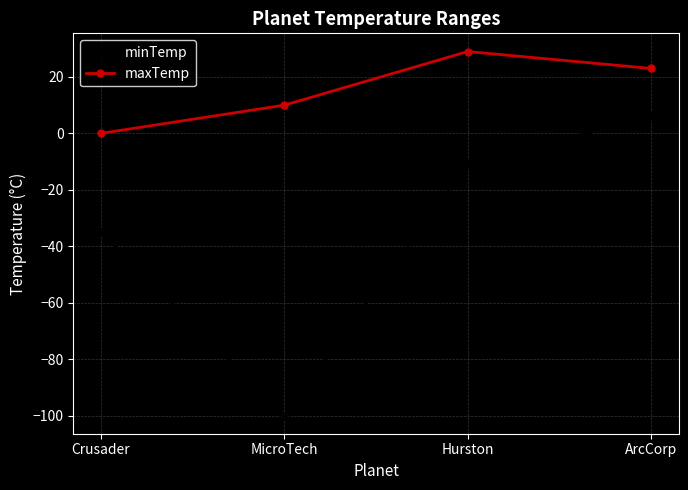

True or false: maxTemp and minTemp cross at least once.

False